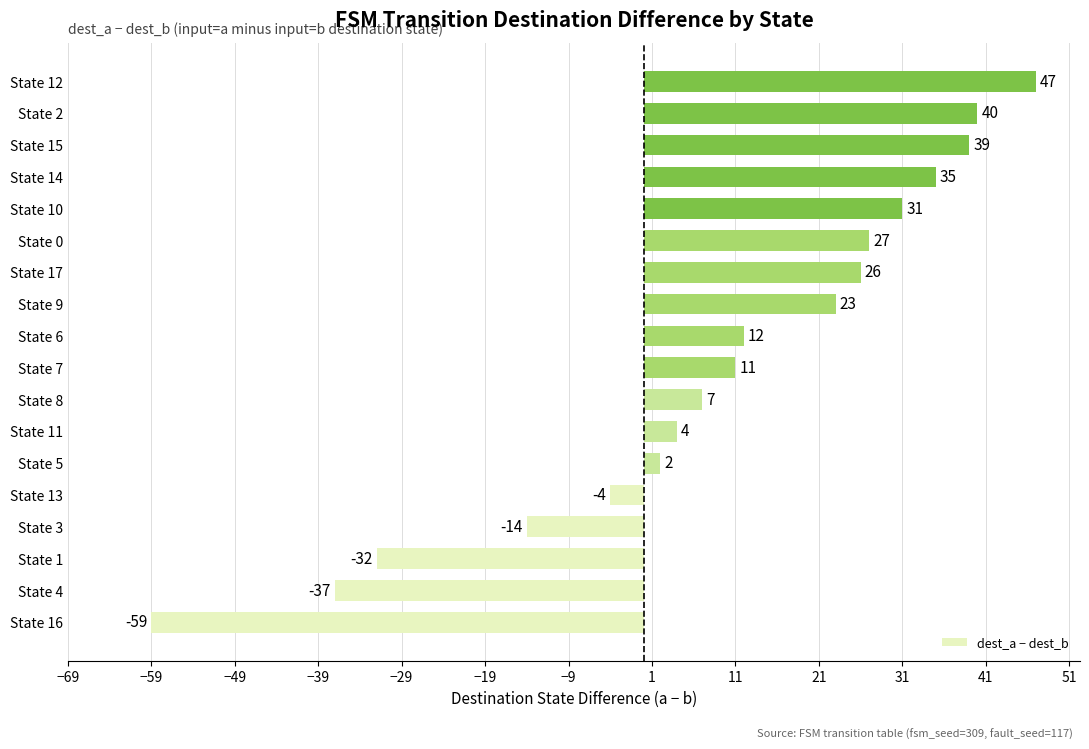

Reading top to bottom, extract all data points from this chart.

47	40	39	35	31	27	26	23	12	11	7	4	2	-4	-14	-32	-37	-59